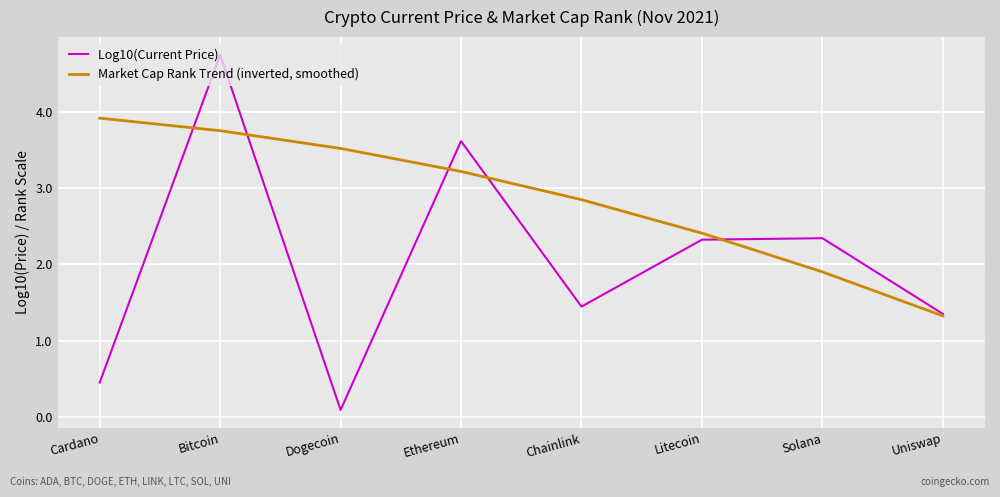

True or false: Market Cap Rank Trend (inverted, smoothed) has a value of 3.8 at Bitcoin.

True